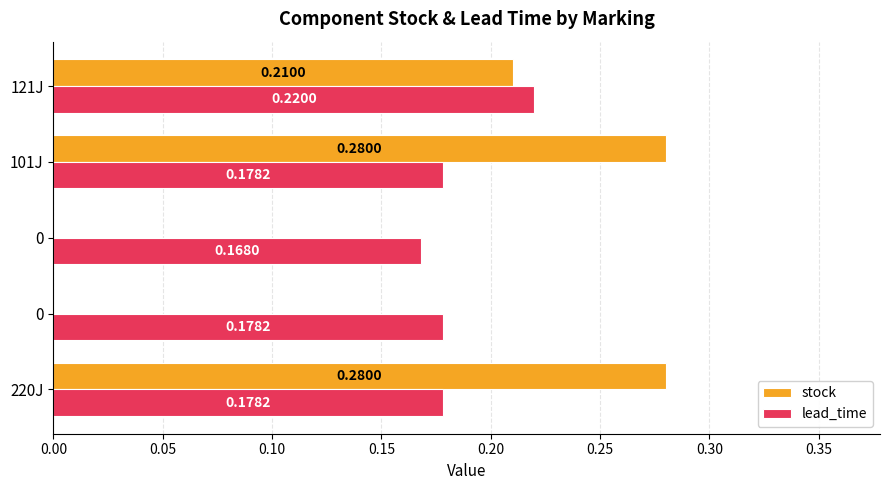

Count the number of categories in the chart.

5